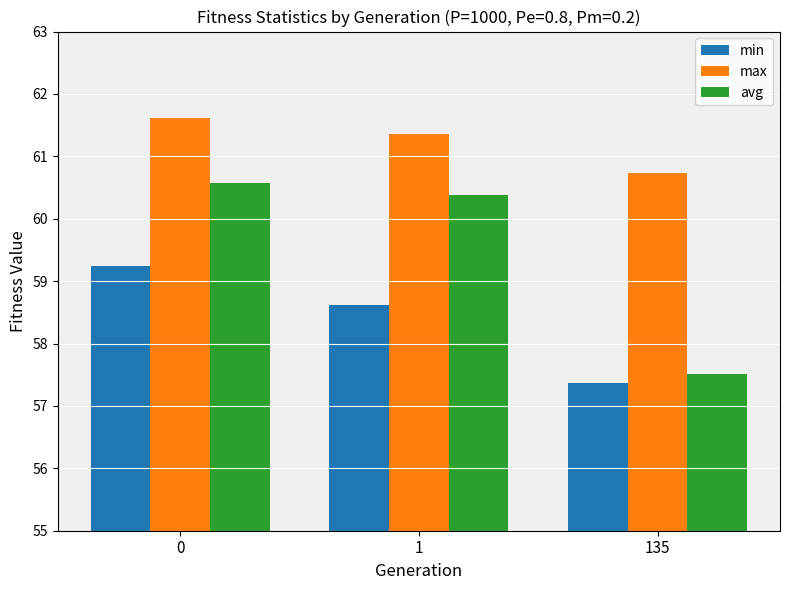

What are all the series names shown in the legend?

min, max, avg